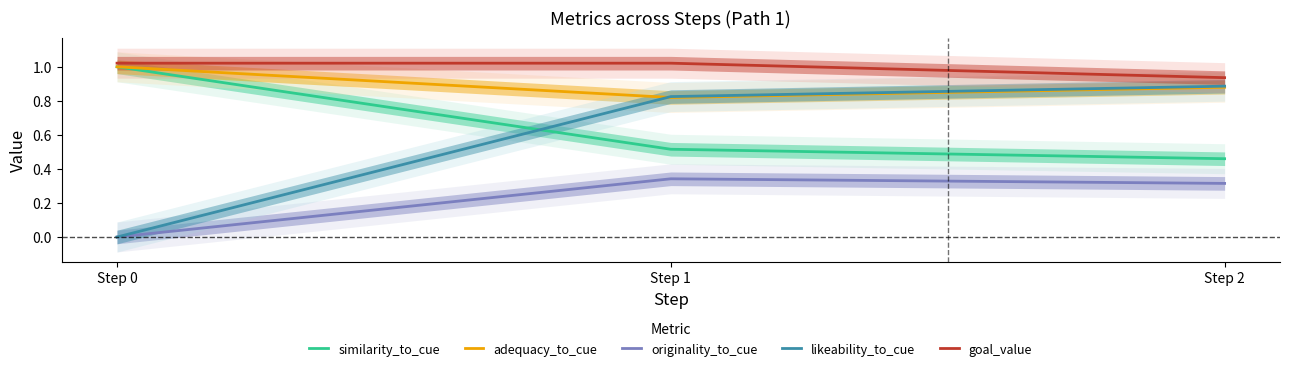

What is the average value of the adequacy_to_cue series?

0.9